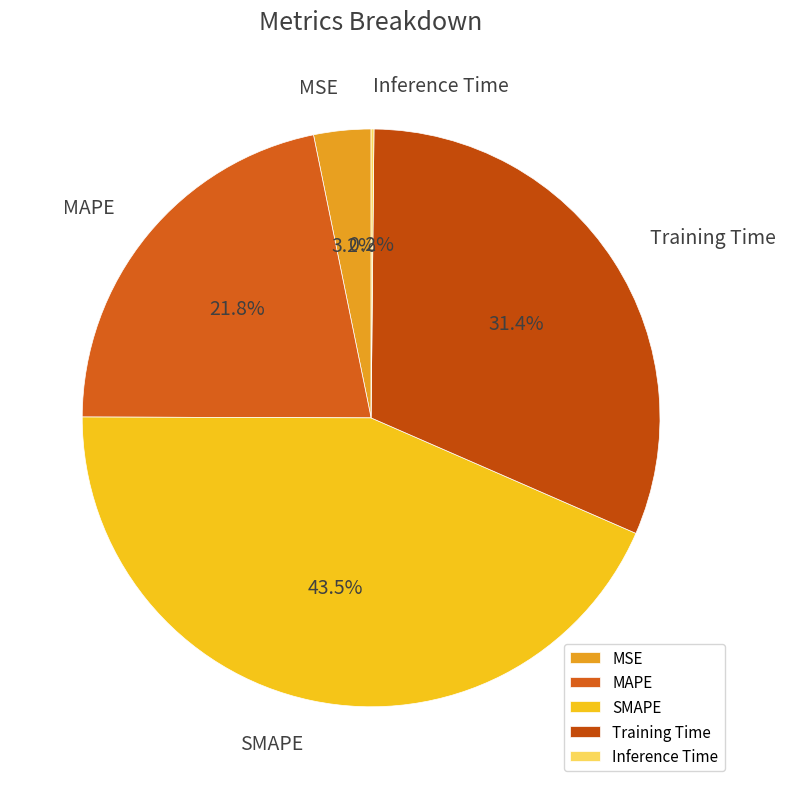

To the nearest percent, what is the average slice percentage?

20%